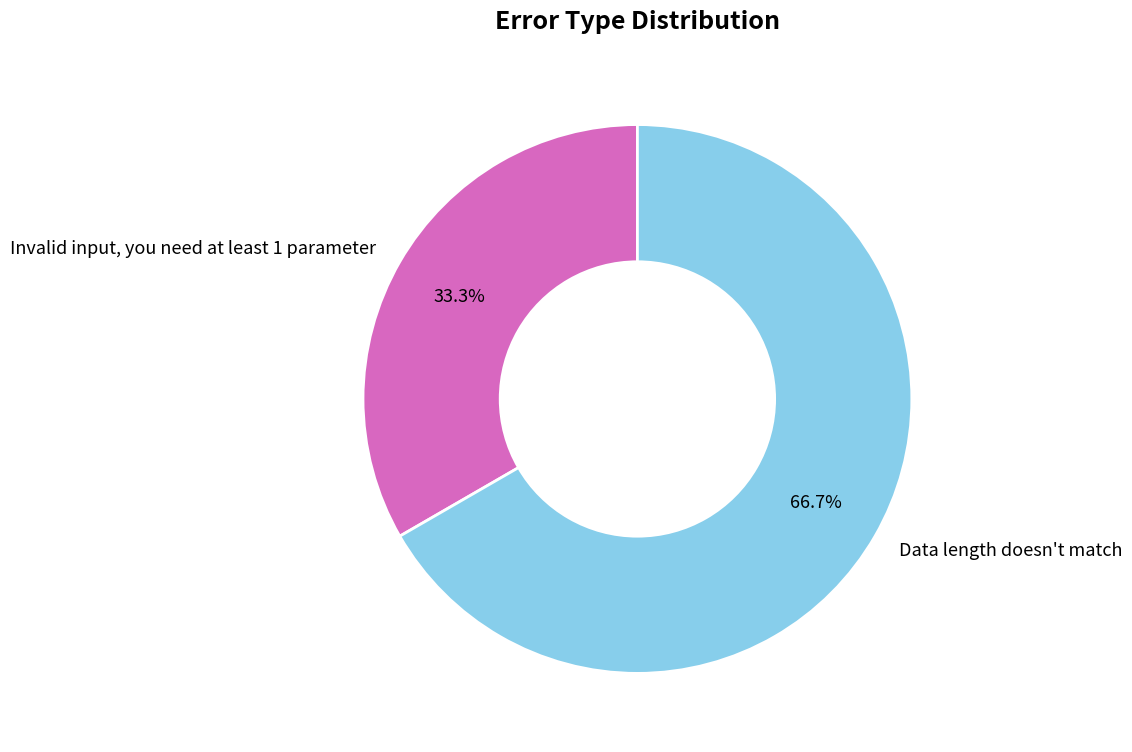

Which slice is the largest?

Data length doesn't match